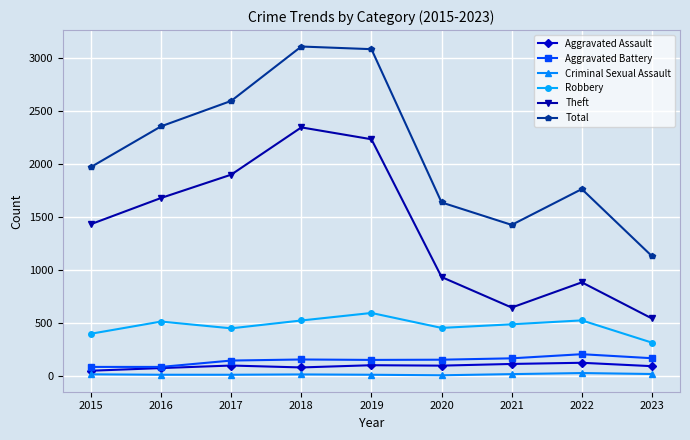

Which series has the largest total across all categories?

Total